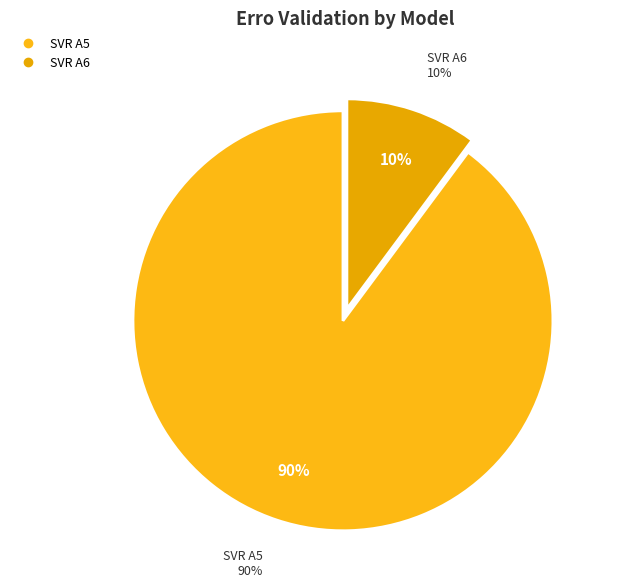

Does any single category account for the majority?

No